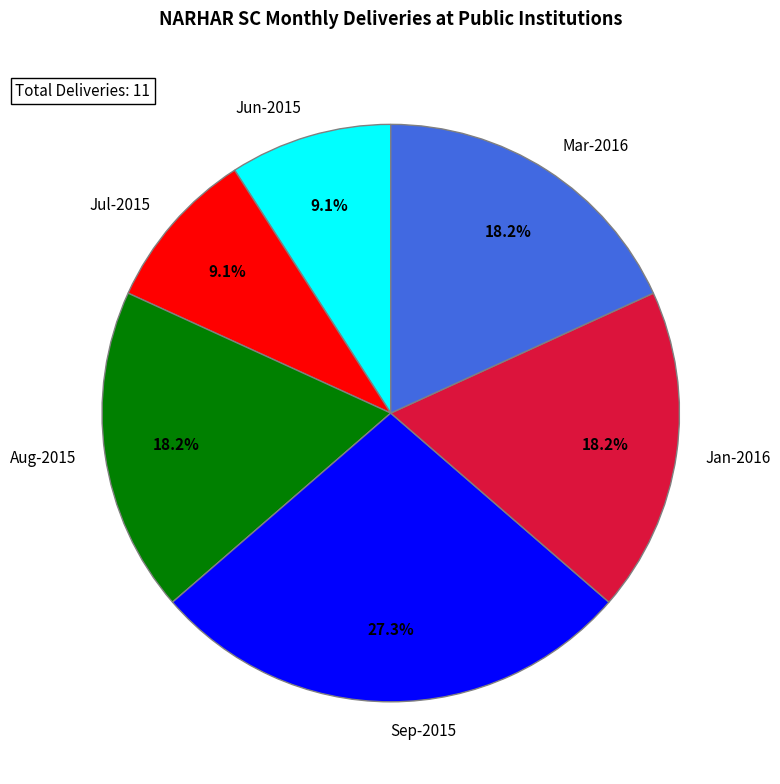

Does any single category account for the majority?

No